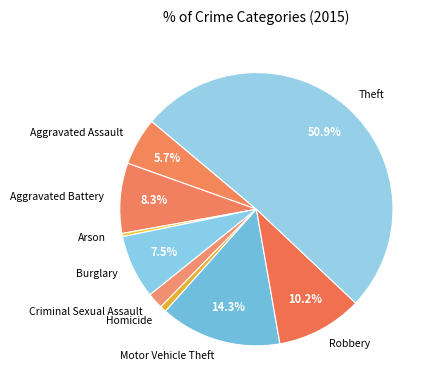

Which has a higher value, Theft or Burglary?

Theft